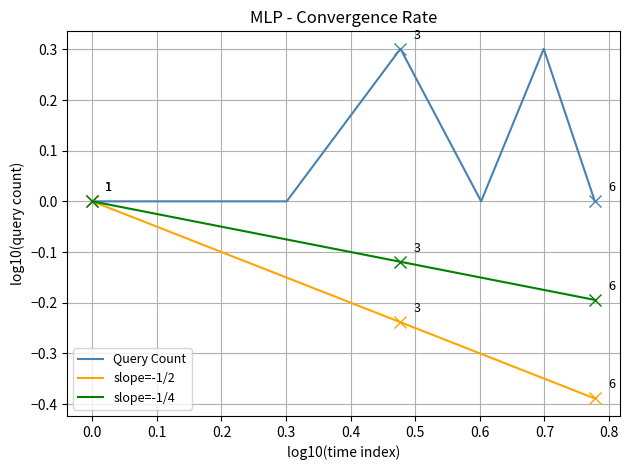

What is the greatest value displayed?

0.3